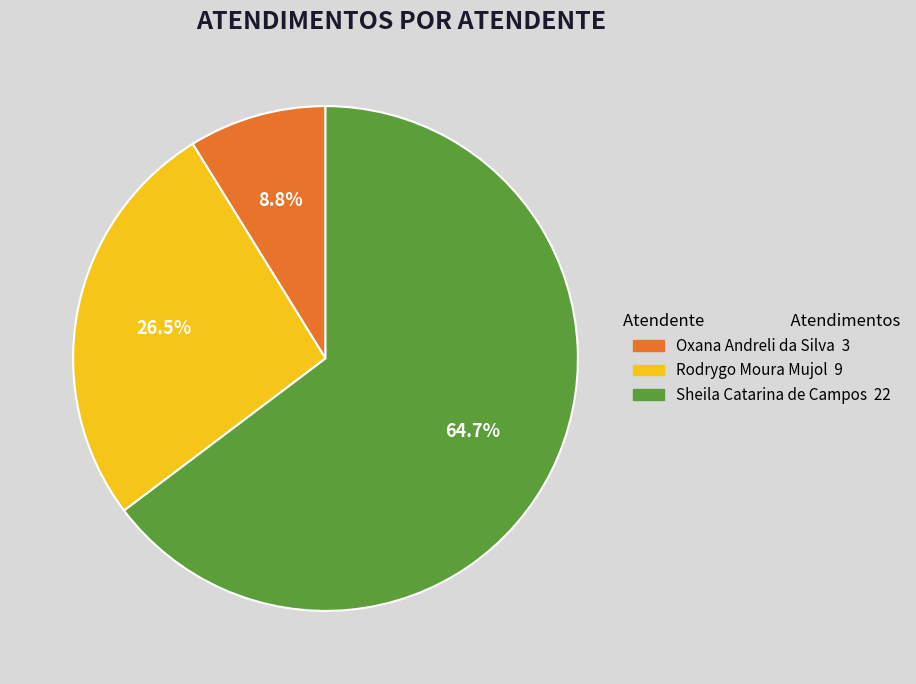

Approximately how many times larger is the value at Rodrygo Moura Mujol compared to Sheila Catarina de Campos?

0.4